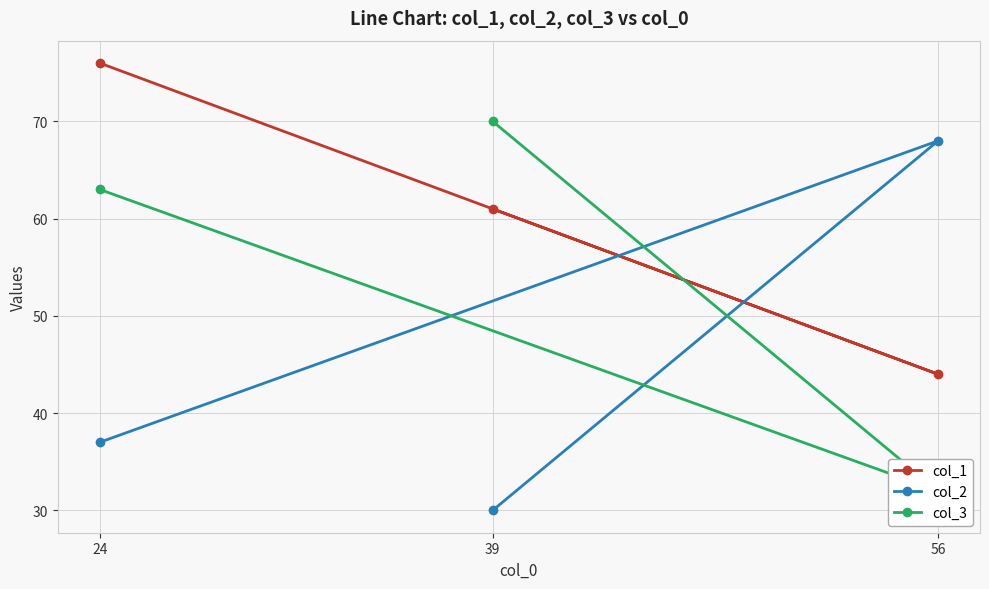

Reading left to right, extract all data points from this chart.

col_1: 24=76	56=44	39=61
col_2: 24=37	56=68	39=30
col_3: 24=63	56=32	39=70